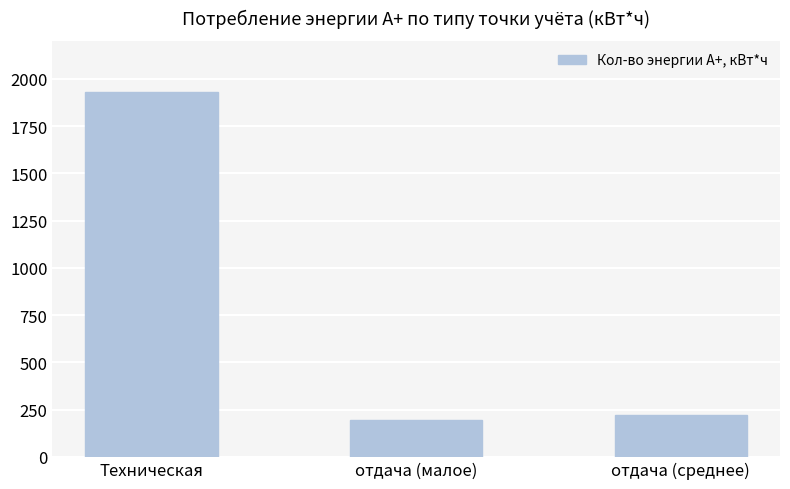

What value does the data have at отдача (среднее)?

219.5